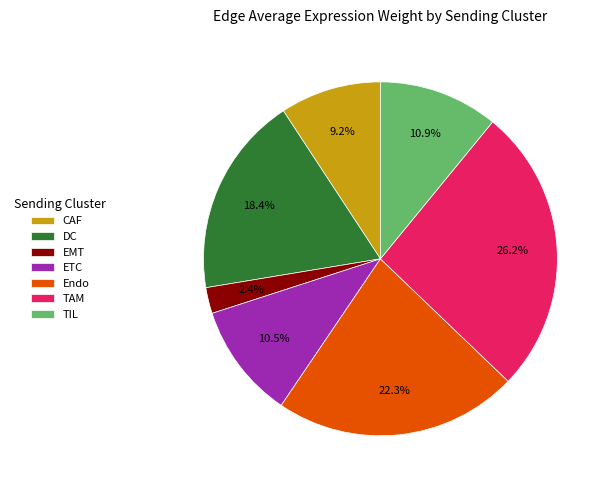

The DC slice represents 18% of the pie. True or false?

True